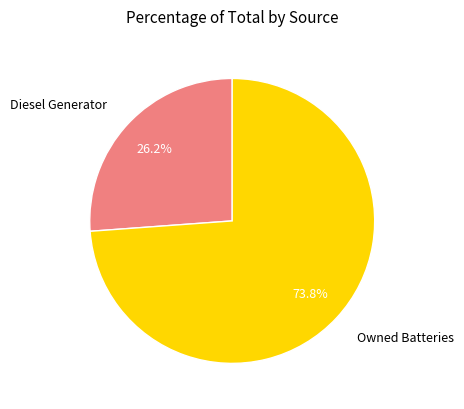

Is there any slice that represents more than half of the pie?

Yes